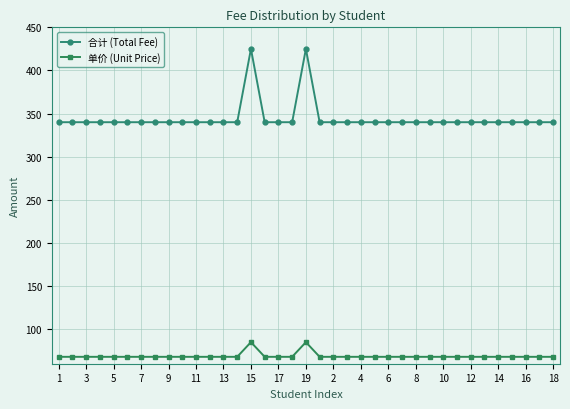

What is the greatest value displayed?

425